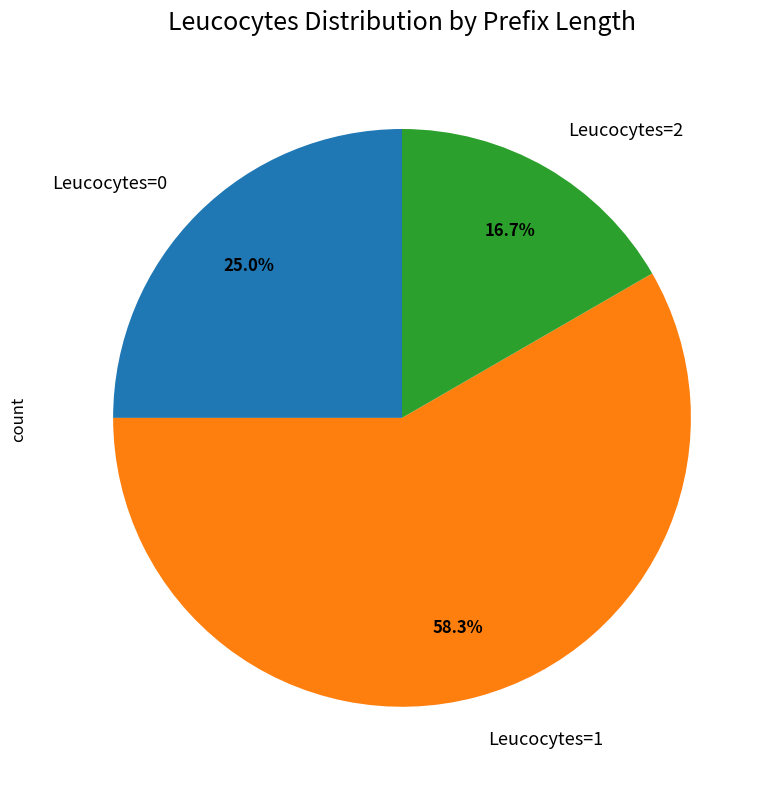

Is the sum of Leucocytes=1 and Leucocytes=2 greater than half?

Yes